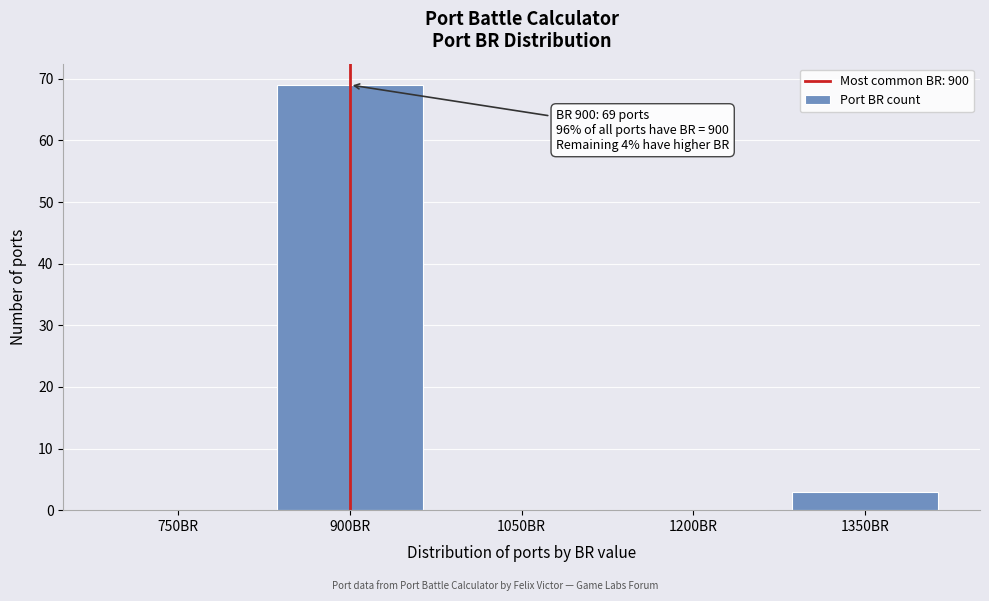

Reading left to right, what are all the values shown in this chart?

750BR=0	900BR=69	1050BR=0	1200BR=0	1350BR=3